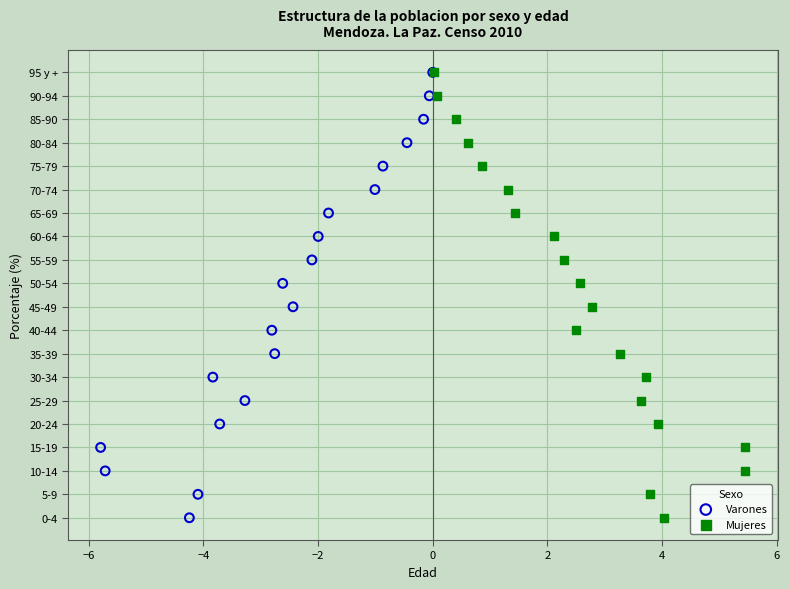

What are all the series names shown in the legend?

Varones, Mujeres